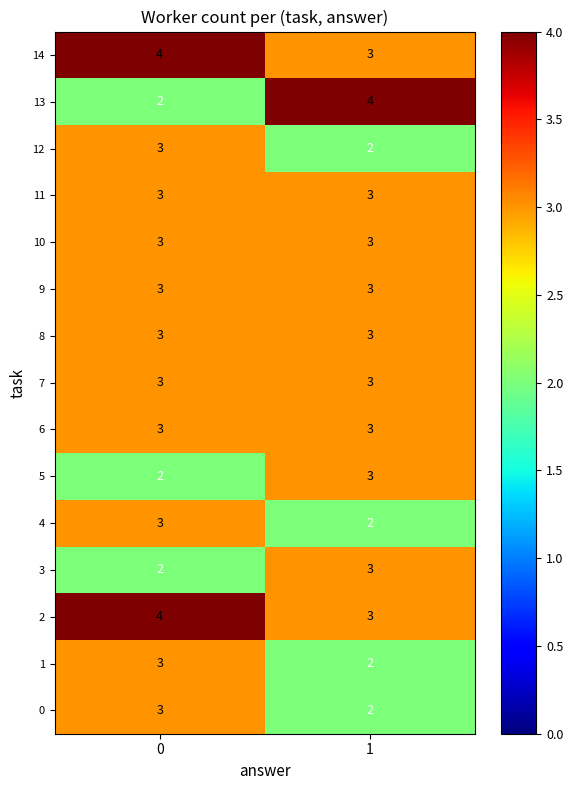

Which series has the widest spread of values?

13